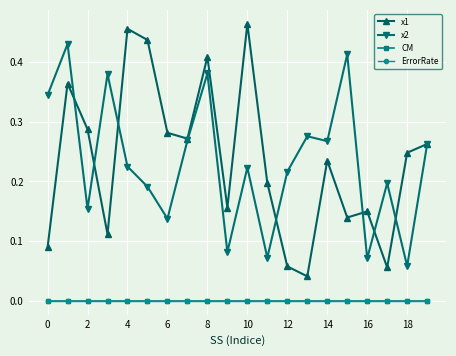

True or false: CM and x2 cross at least once.

False